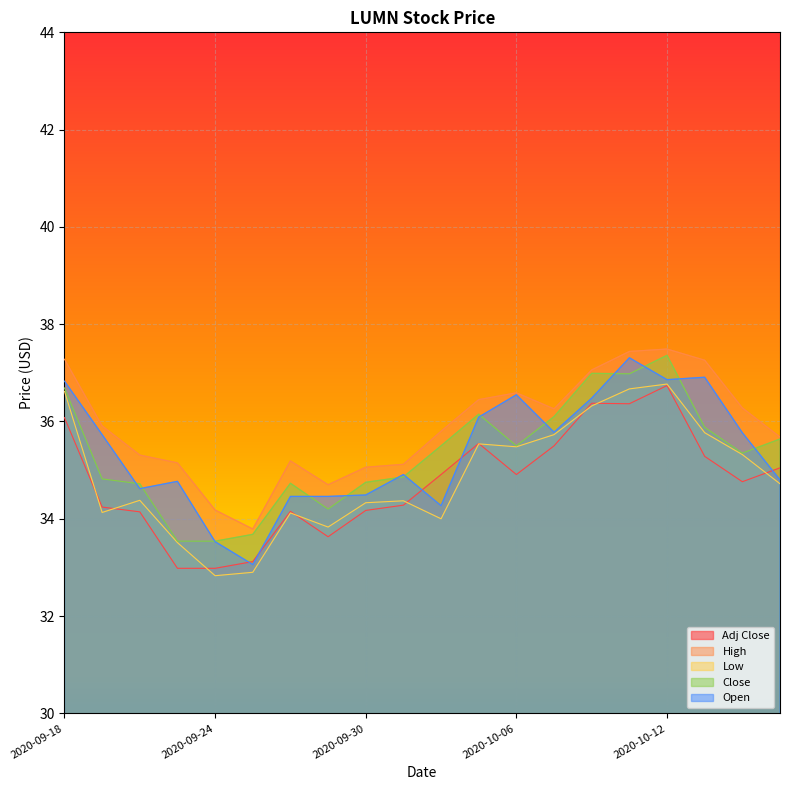

Rank the series at 2020-10-01 from highest to lowest value.

High, Open, Close, Low, Adj Close